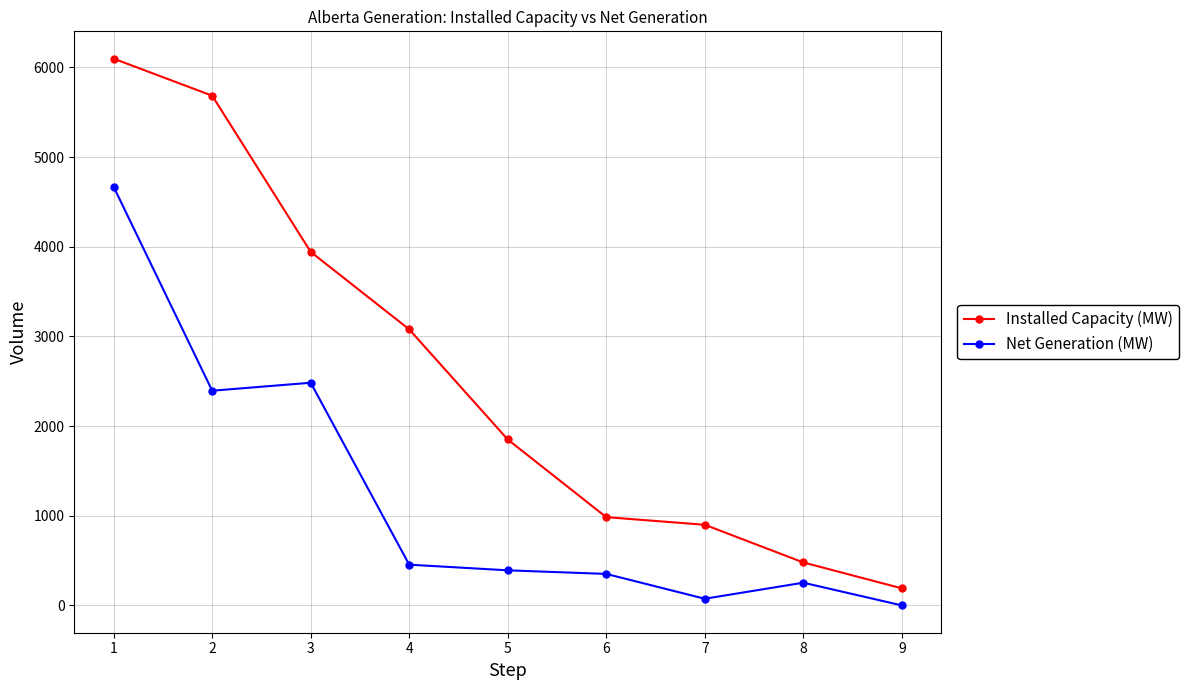

List the series in order of their peak value, highest first.

Installed Capacity (MW), Net Generation (MW)